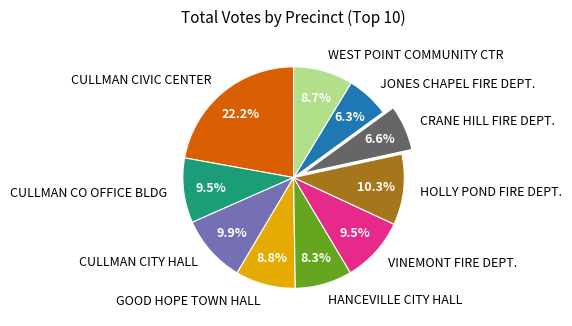

Which category has the biggest portion of the pie?

CULLMAN CIVIC CENTER